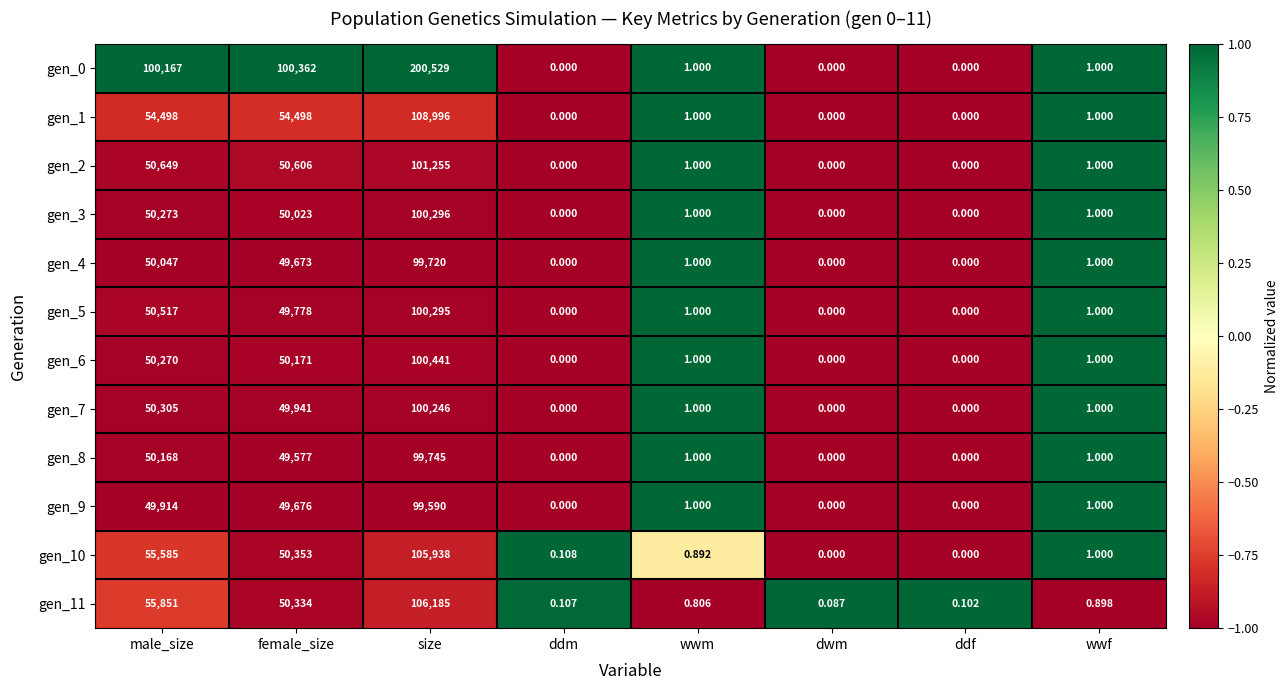

Which category has the highest value across all series?

size